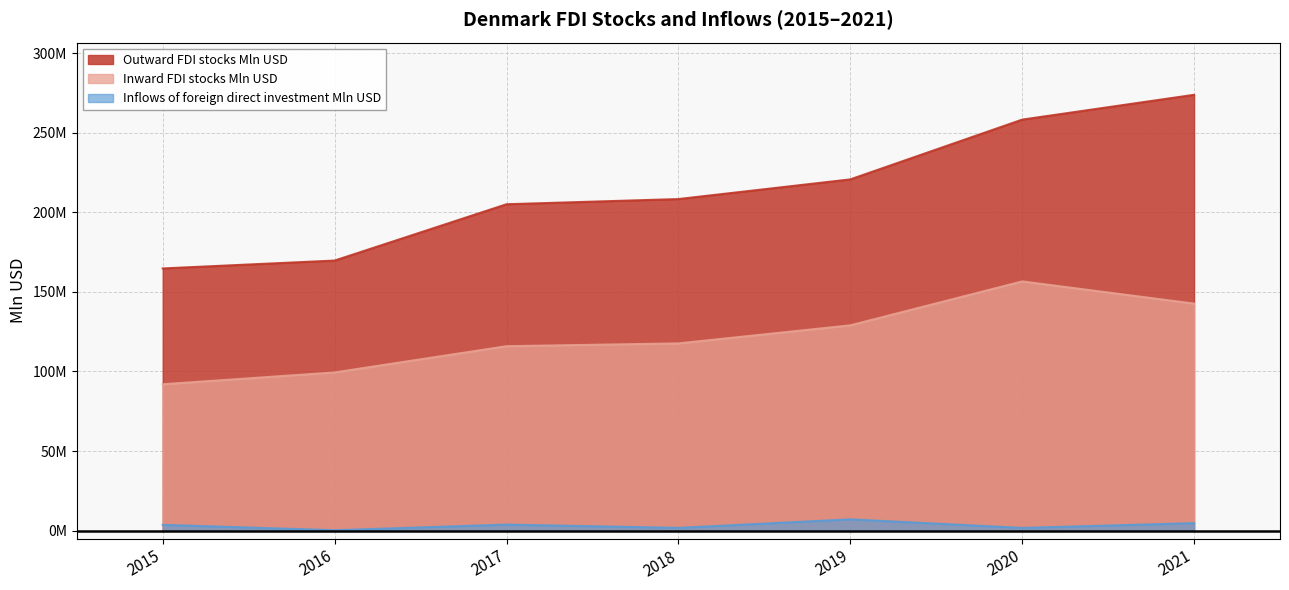

Rank the series at 2018 from lowest to highest value.

Inflows of foreign direct investment Mln USD, Inward FDI stocks Mln USD, Outward FDI stocks Mln USD